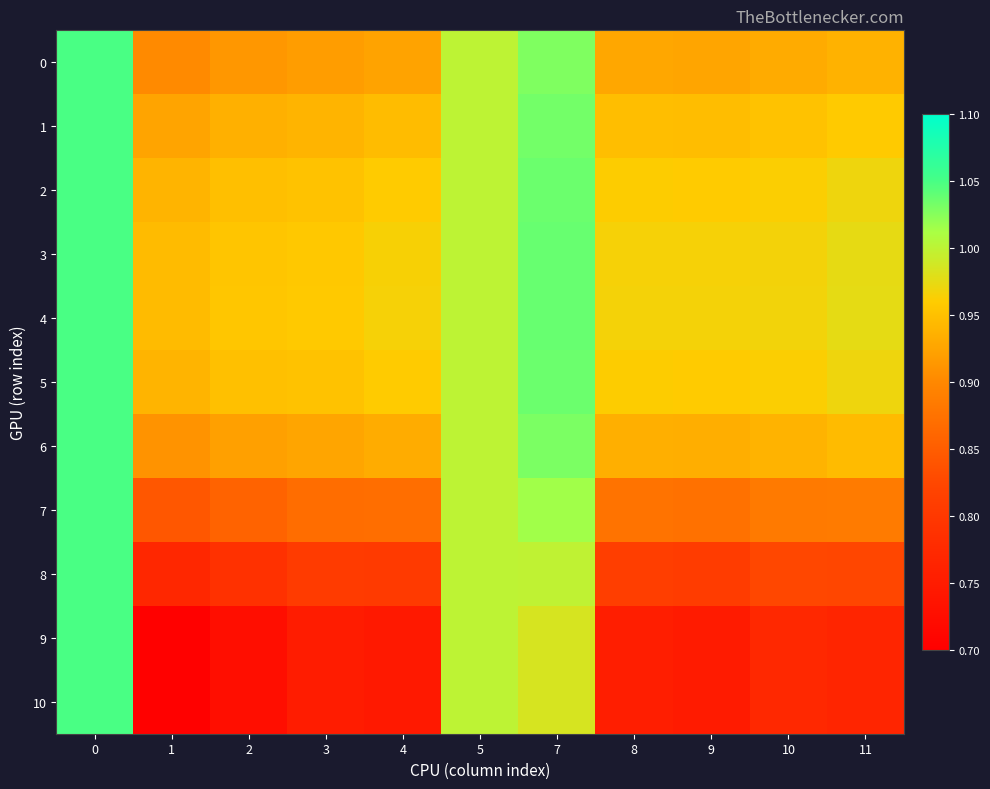

Which series has the largest total across all categories?

4